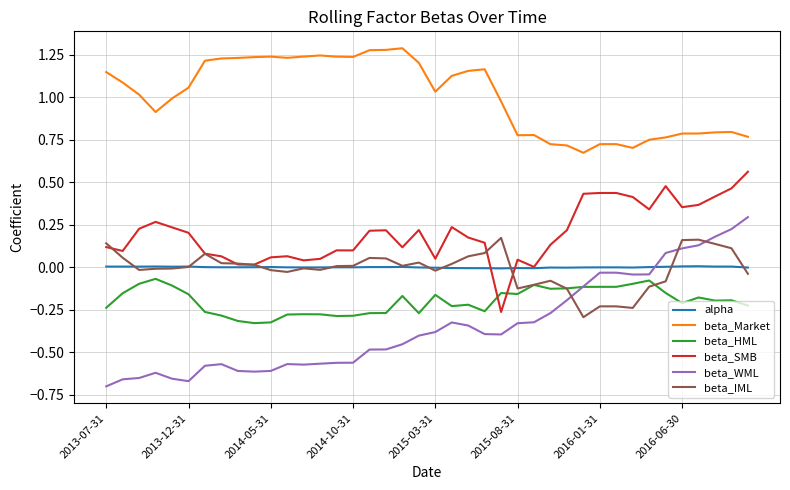

Does the chart have visible grid lines?

Yes